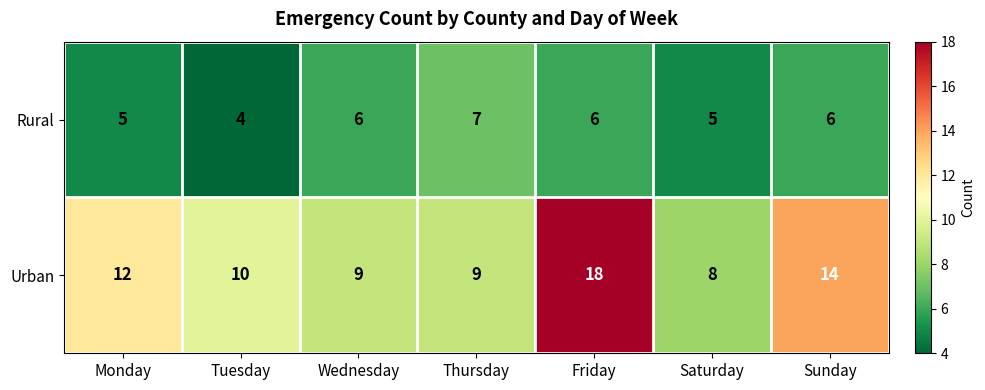

What is the total value across all series at Thursday?

16